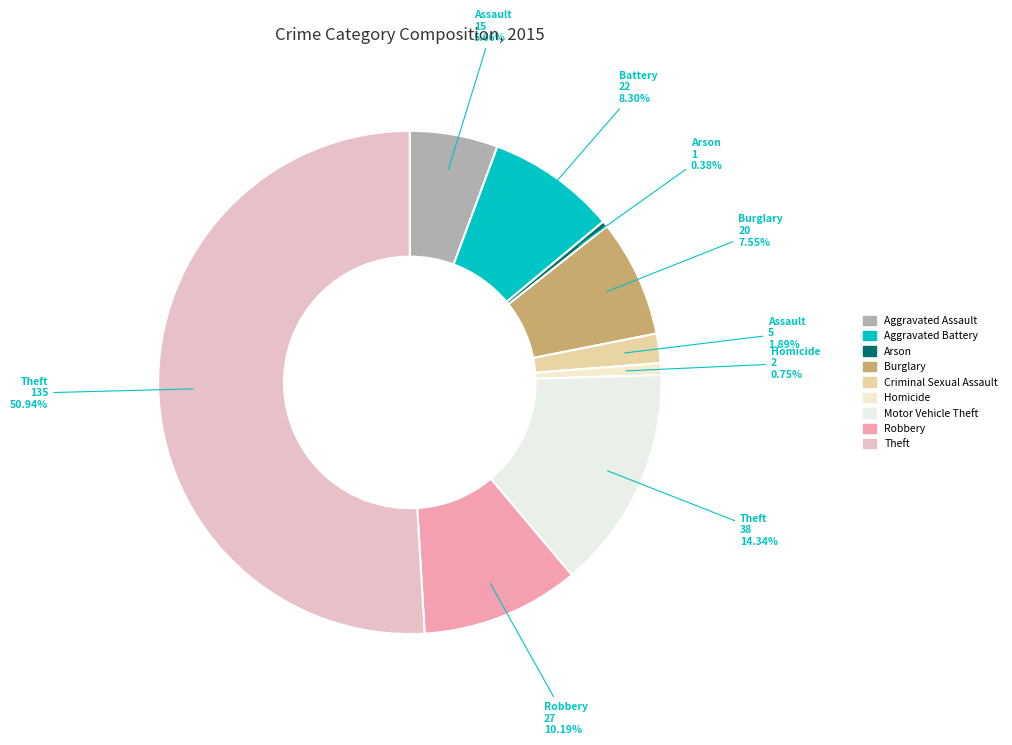

Approximately how many times larger is the value at Aggravated Assault compared to Criminal Sexual Assault?

3.0